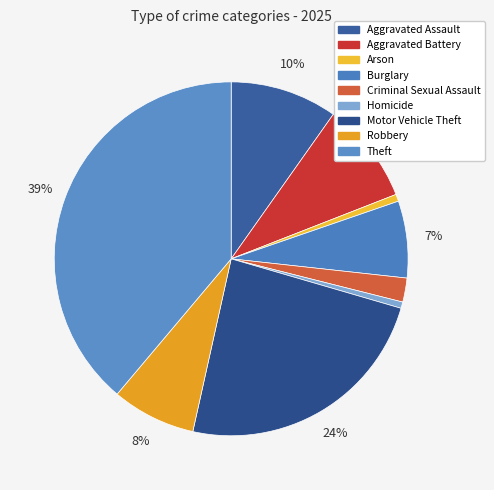

What is the largest slice in the pie chart?

Theft